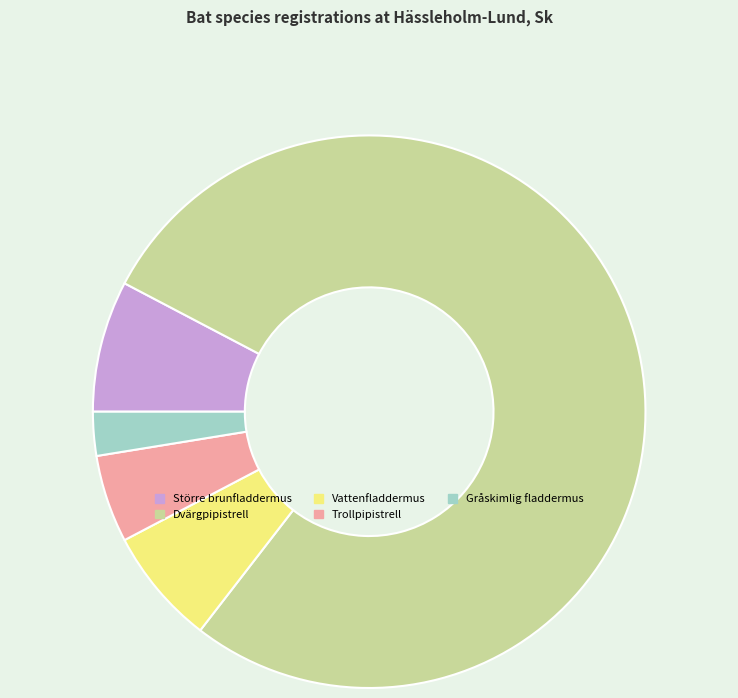

Which category has the smallest portion of the pie?

Gråskimlig fladdermus